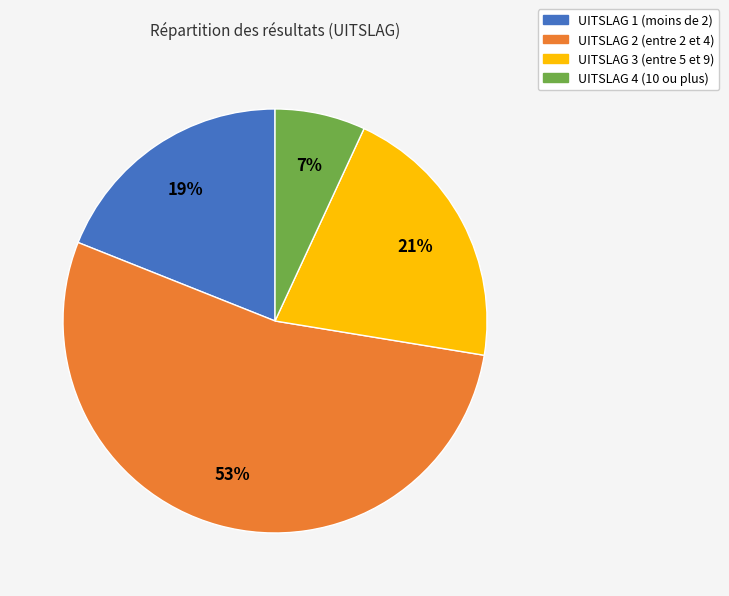

Combined, do UITSLAG 3 and UITSLAG 1 account for over 50%?

No